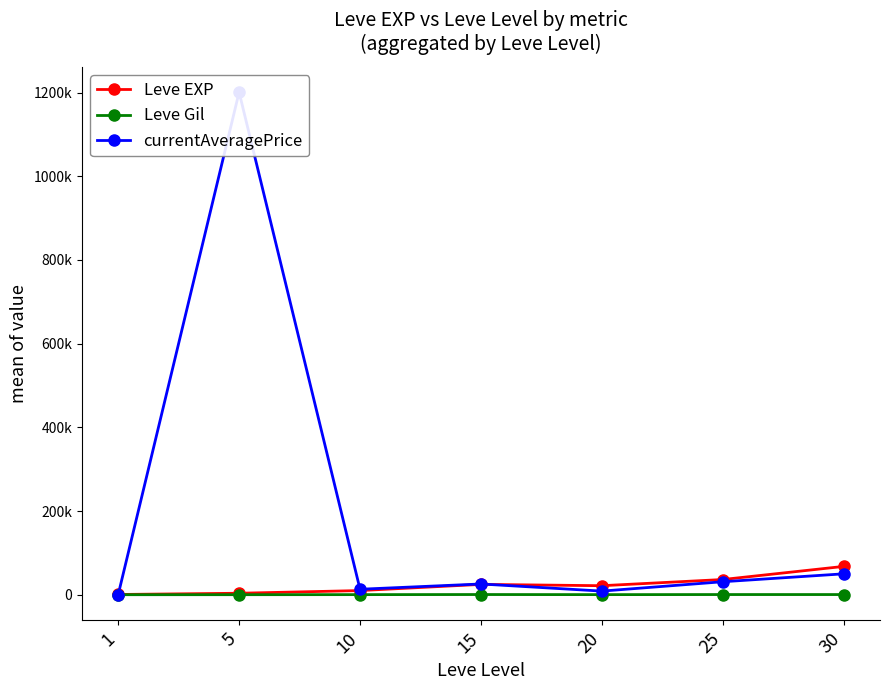

True or false: Leve EXP has more than 1 interior local peaks.

False